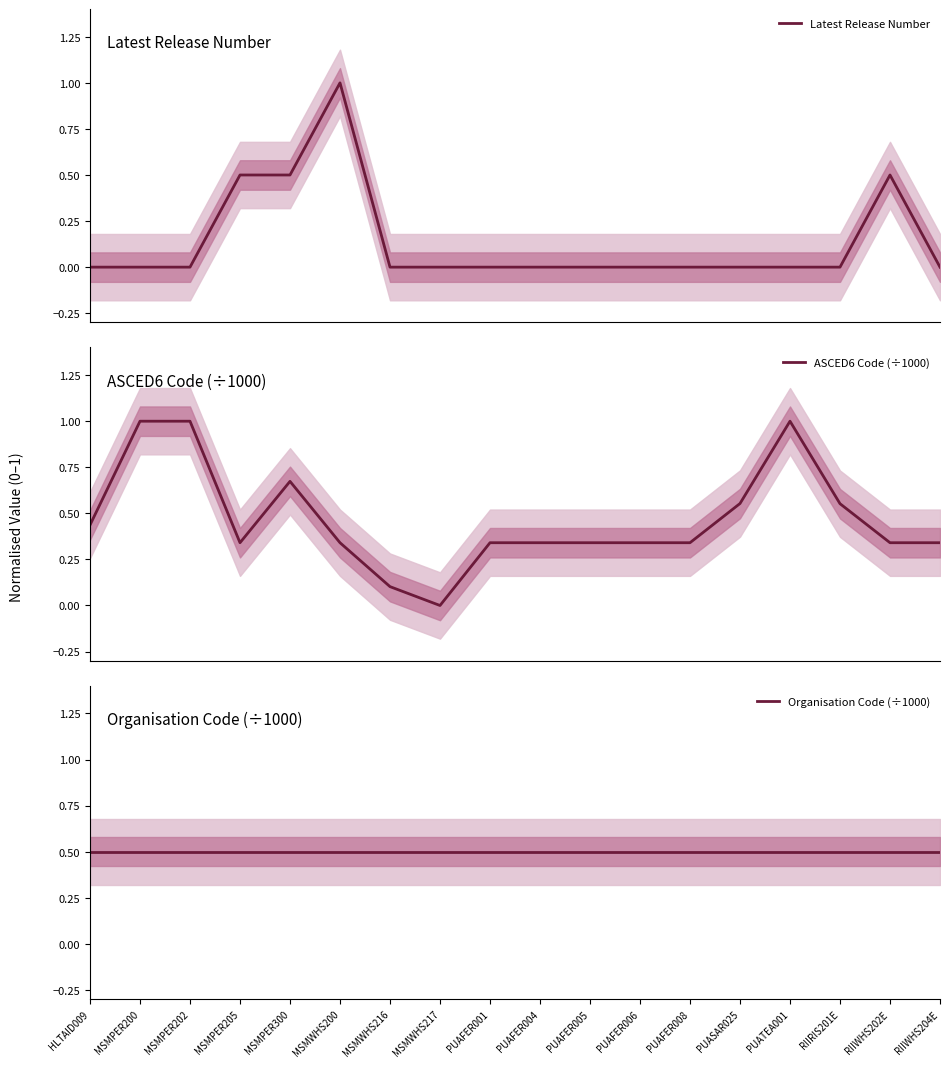

What is the difference between the ASCED6 Code (÷1000) values at PUAFER008 and MSMPER200?

0.7